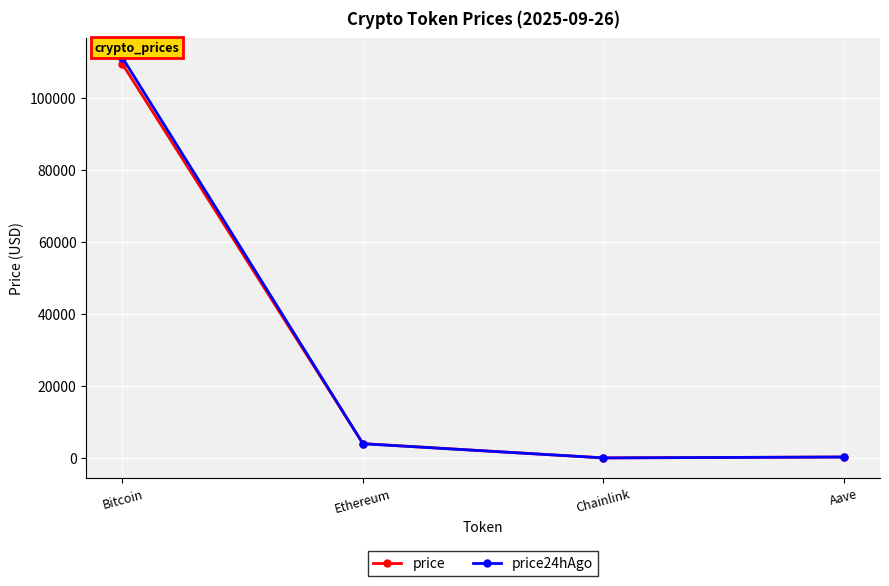

Which series has the largest range (max minus min)?

price24hAgo